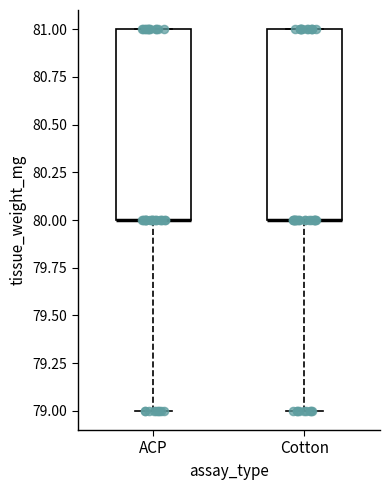

Where does the lower whisker of the box for ACP end on the y-axis? The values are not printed on the chart, so give them approximately, as read against the axis.

79